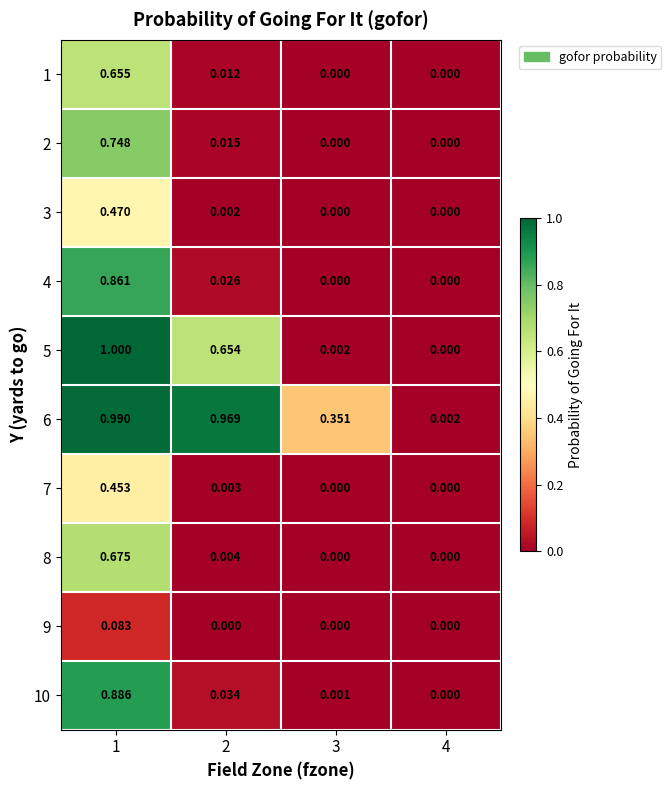

Reading right to left, list all the values displayed in this chart.

1: 4=0.0	3=0.0	2=0.0	1=0.7
2: 4=0.0	3=0.0	2=0.0	1=0.7
3: 4=0.0	3=0.0	2=0.0	1=0.5
4: 4=0.0	3=0.0	2=0.0	1=0.9
5: 4=0.0	3=0.0	2=0.7	1=1.0
6: 4=0.0	3=0.4	2=1.0	1=1.0
7: 4=0.0	3=0.0	2=0.0	1=0.5
8: 4=0.0	3=0.0	2=0.0	1=0.7
9: 4=0.0	3=0.0	2=0.0	1=0.1
10: 4=0.0	3=0.0	2=0.0	1=0.9